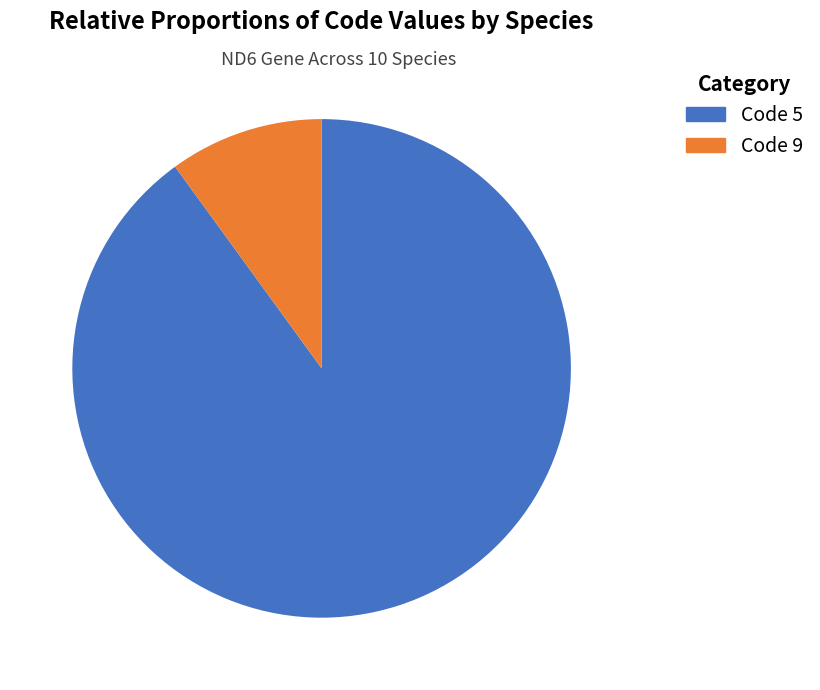

Is there a majority slice in this chart?

Yes